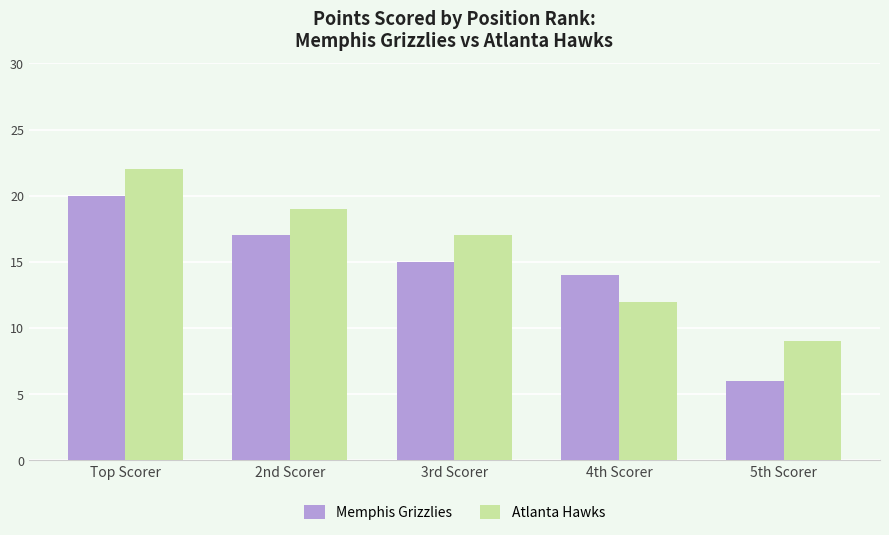

What is the label of the 3rd bar from the right?

3rd Scorer